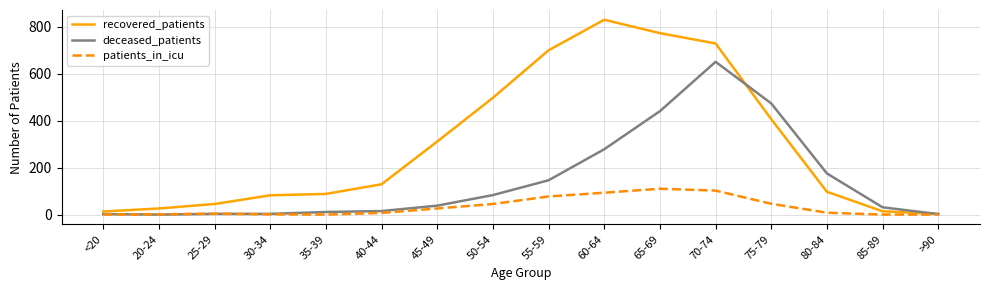

List the series in order of their peak value, lowest first.

patients_in_icu, deceased_patients, recovered_patients